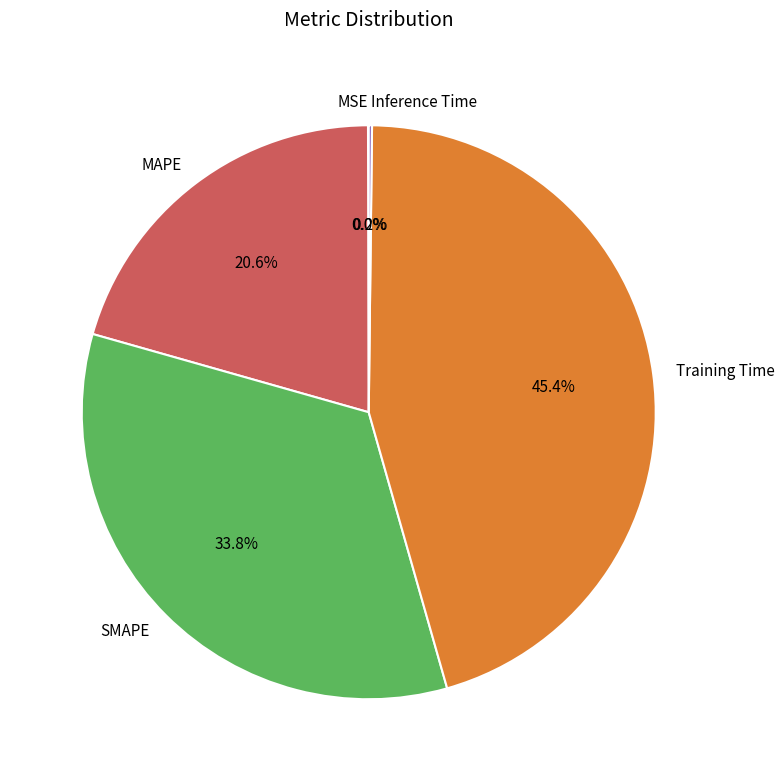

Is MAPE the majority of the pie?

No